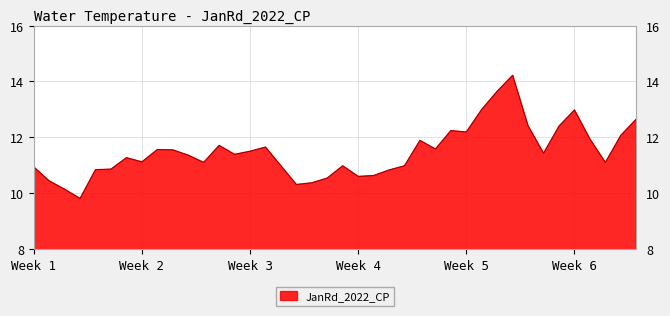

What is the difference between the maximum and minimum values?

4.4